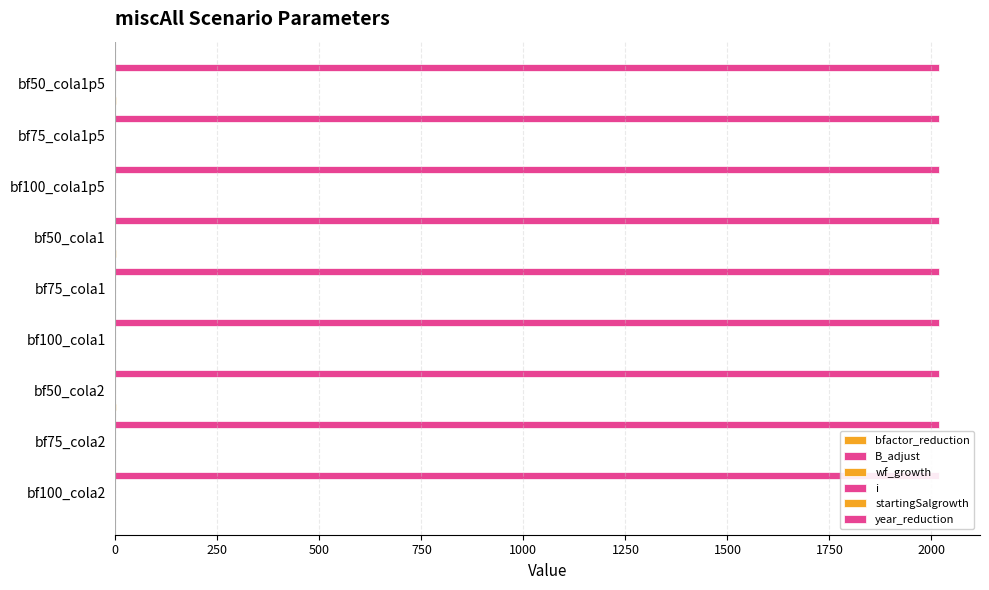

Which series has the largest range (max minus min)?

bfactor_reduction